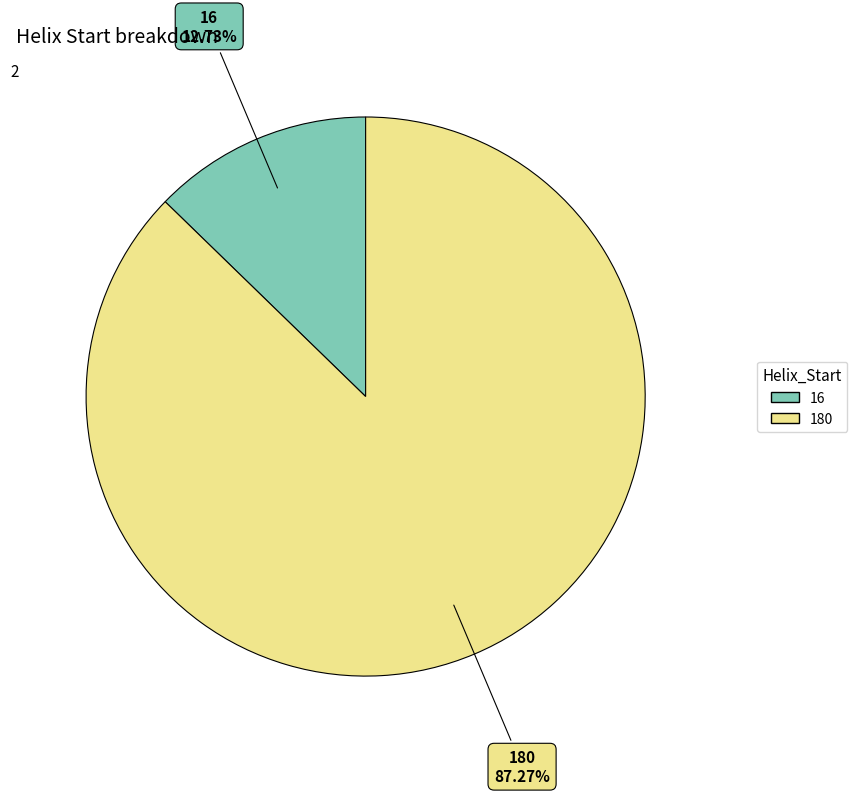

How much of the chart is everything except 180?

12.7%